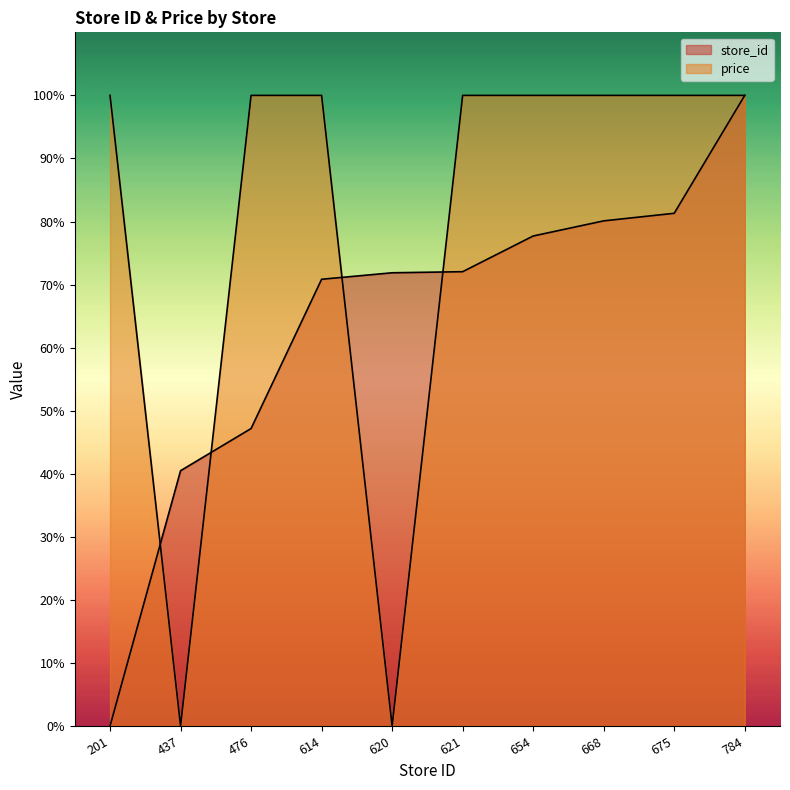

Which has a higher value, 784 or 621?

784